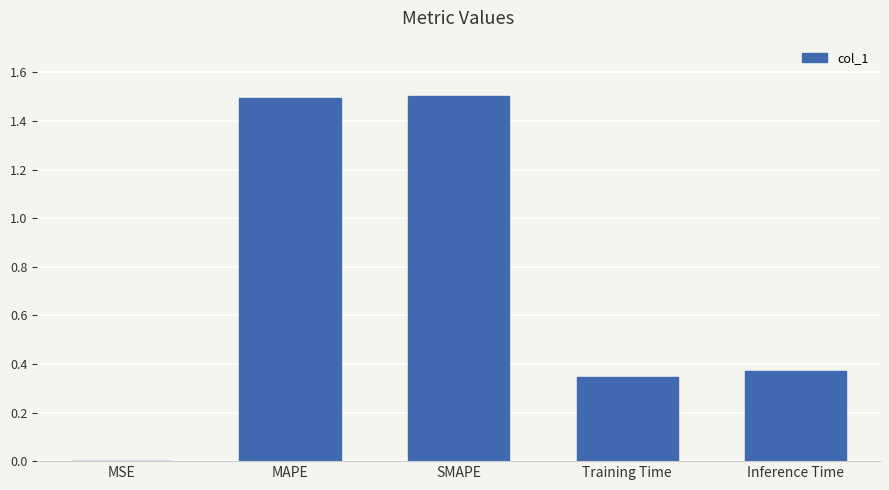

What is the sum of the values at MAPE and SMAPE?

3.0